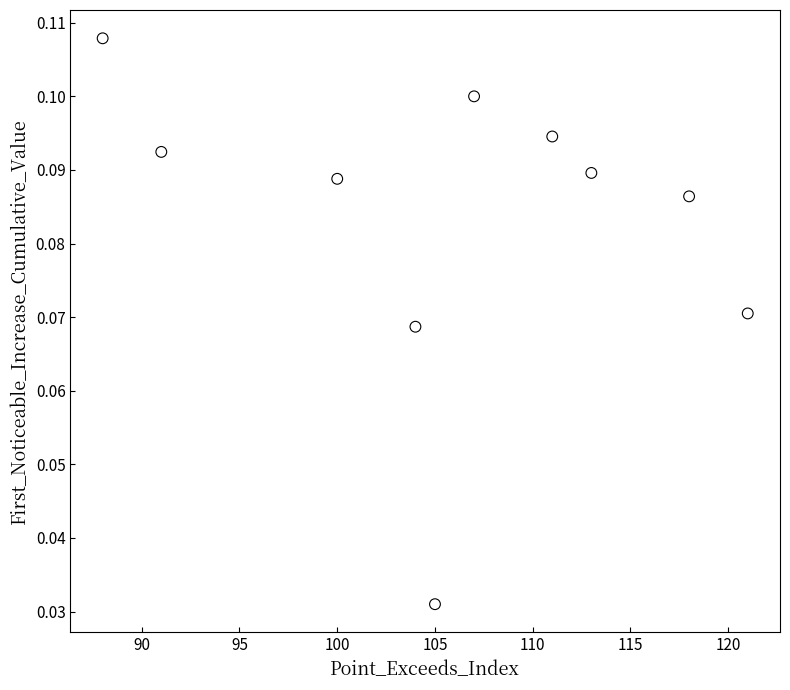

What is the average X value?

105.8